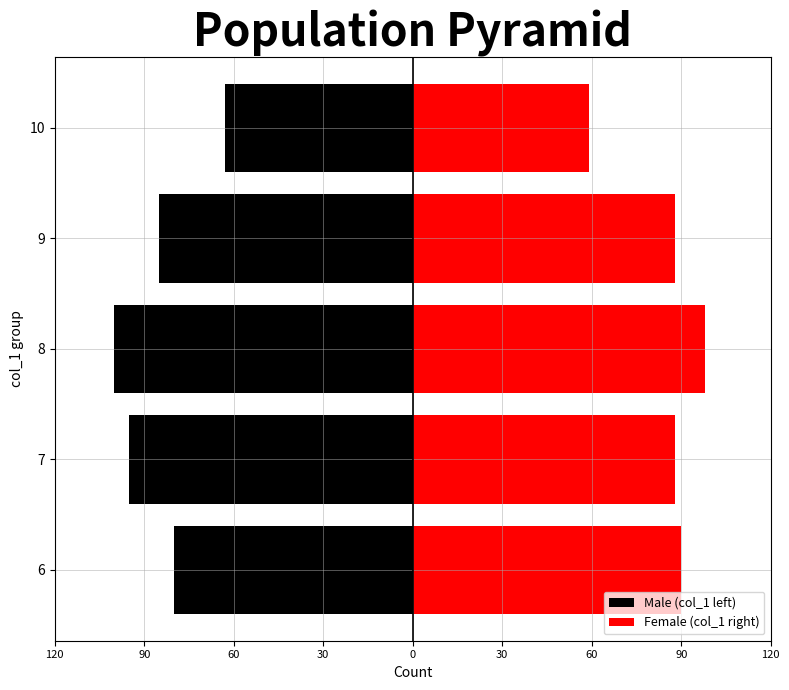

Which has a higher value, 9 or 8?

9